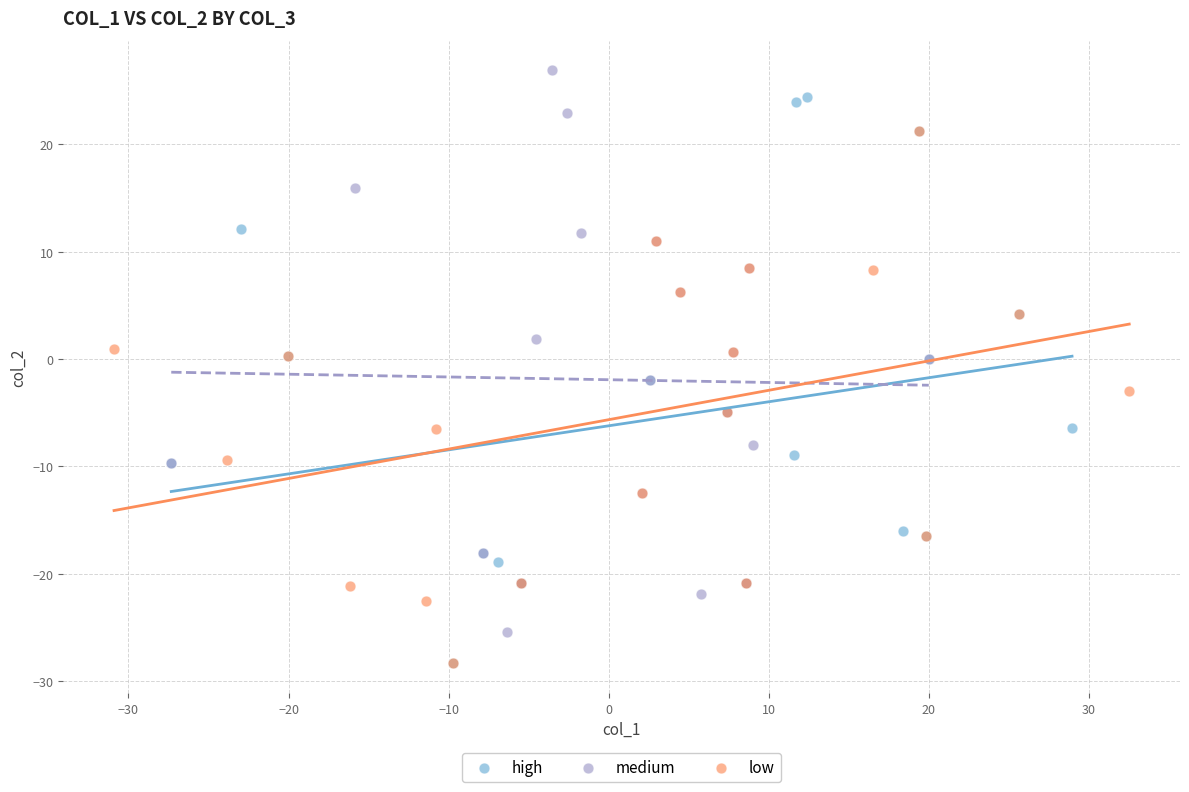

Which series contains the highest Y value?

medium